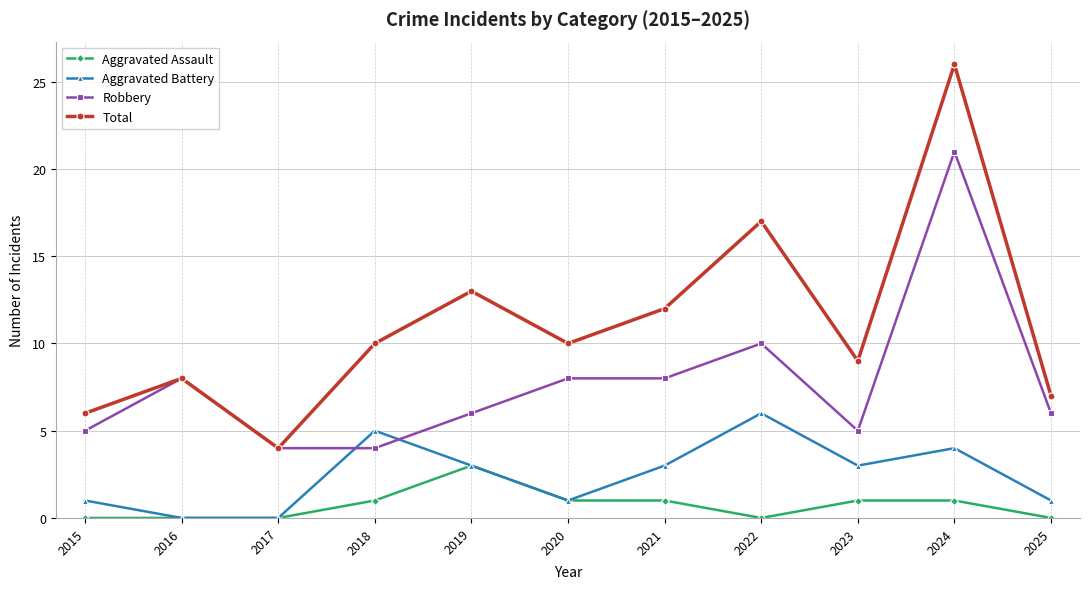

How many series are shown in this chart?

4